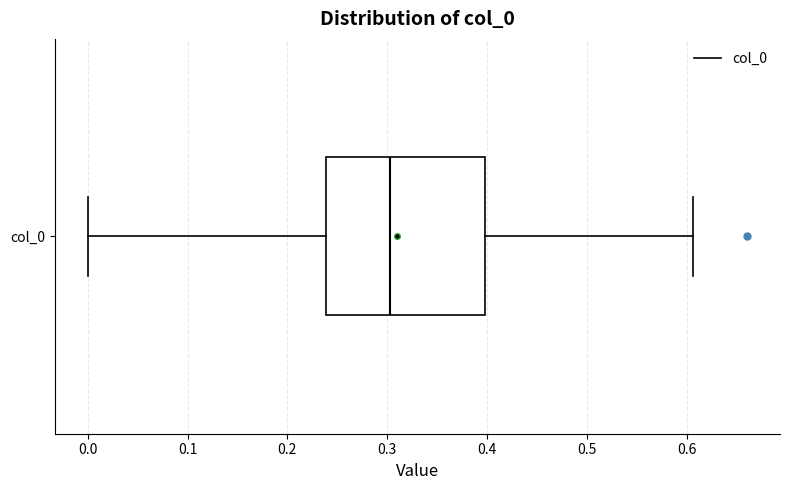

Read this box plot against the x-axis: the position of the median line, the range covered by the box, and the ends of both whiskers. The values are not printed on the chart, so give them approximately, as read against the axis.

median 0.30, box 0.24 to 0.40, whiskers 0.00 to 0.61